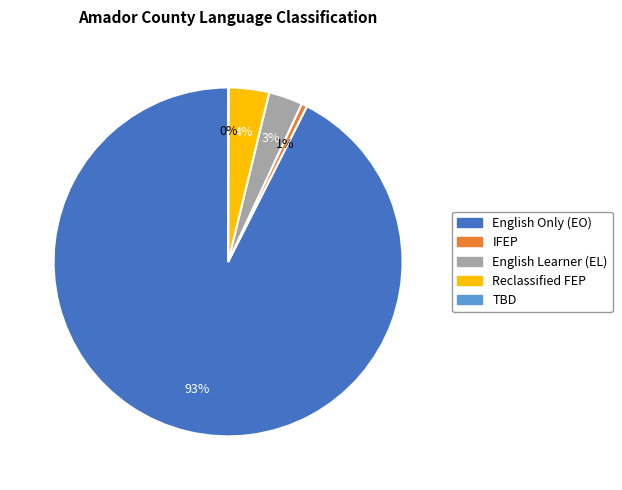

Is there a majority slice in this chart?

Yes